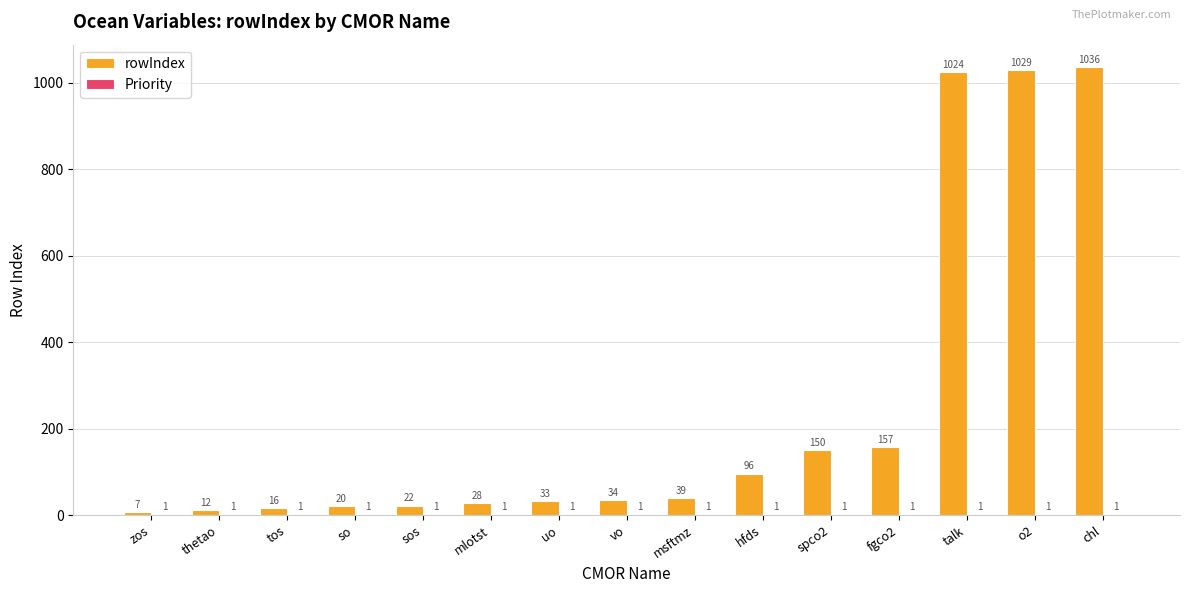

What is the sum of all rowIndex values?

3703